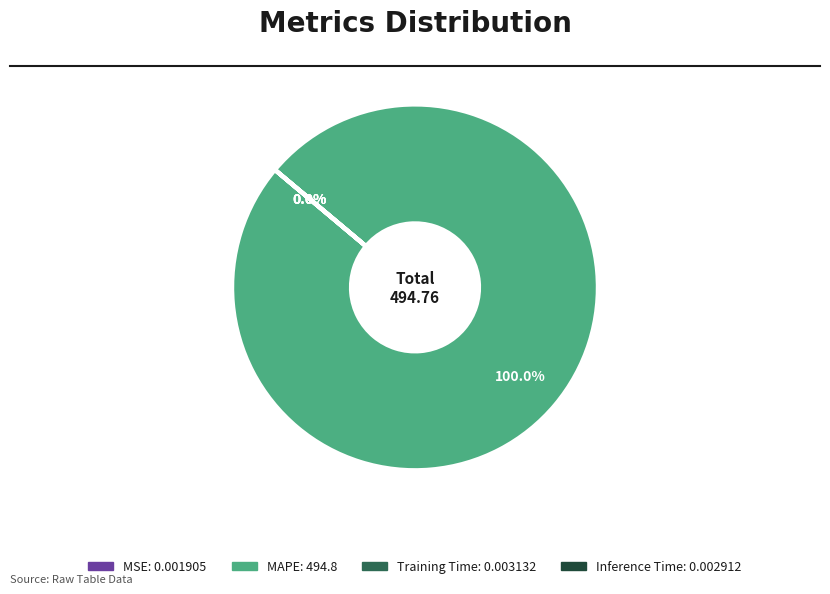

Count the number of slices in the pie.

5